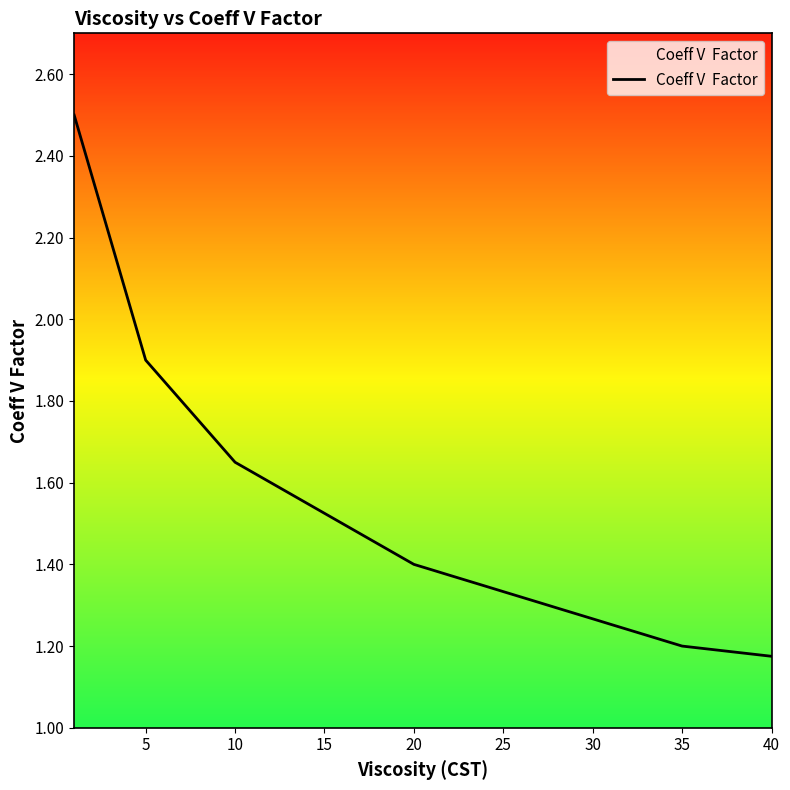

What is the greatest value displayed?

2.5